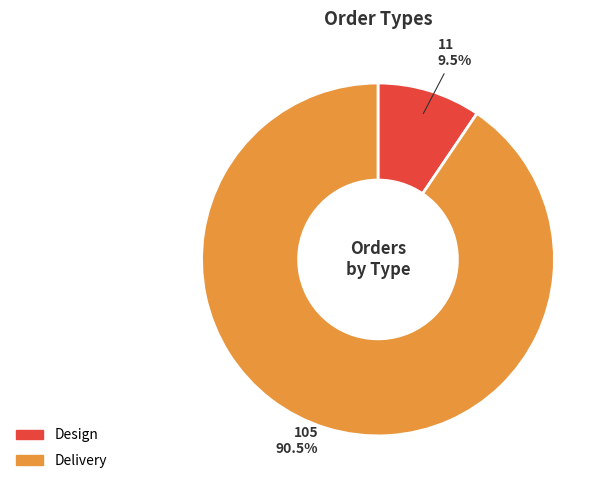

Combined, what portion of the pie is Delivery and Design?

100.0%